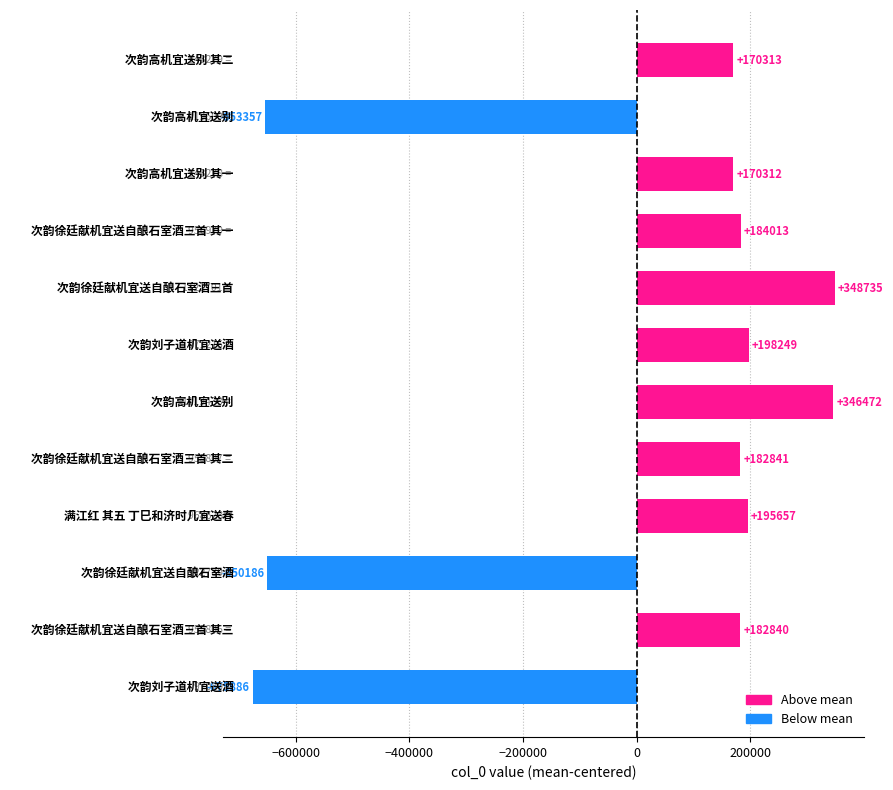

What is the greatest value displayed?

348734.8